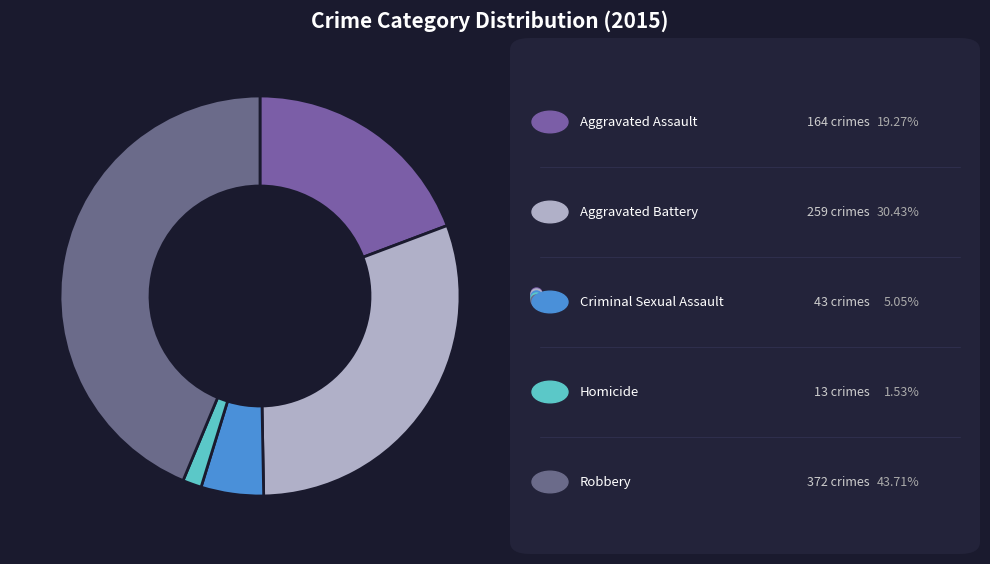

Combined, what portion of the pie is Homicide and Aggravated Assault?

20.8%